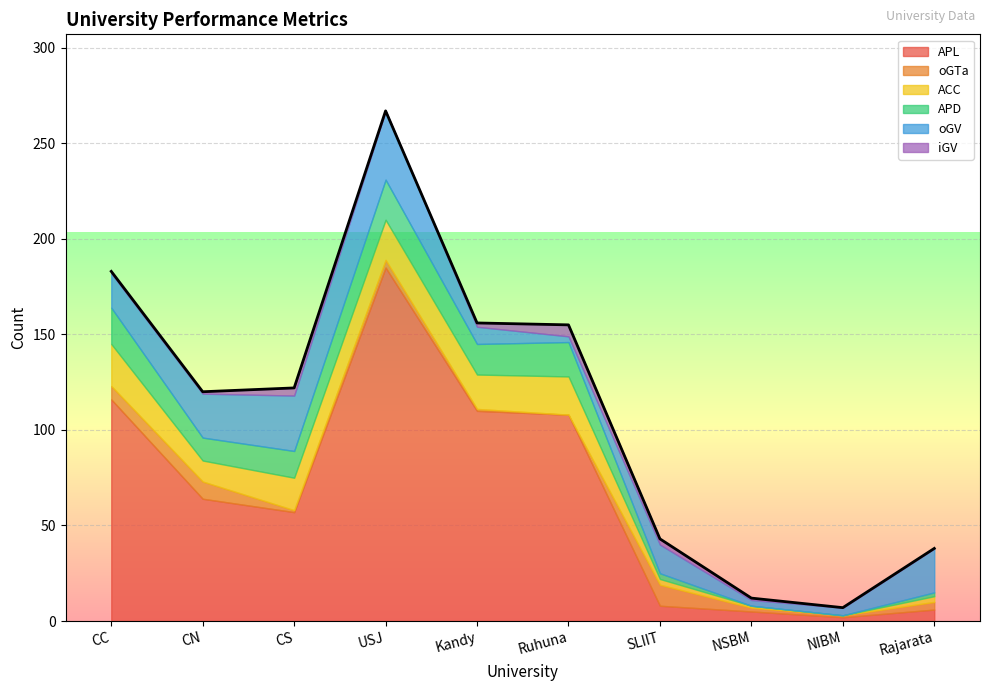

What is the difference between the maximum and second lowest values in the iGV series?

6